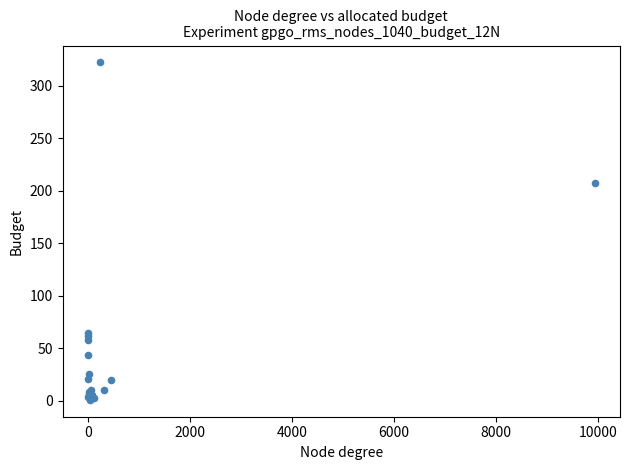

What Y value in the scatter plot is closest to 161?

207